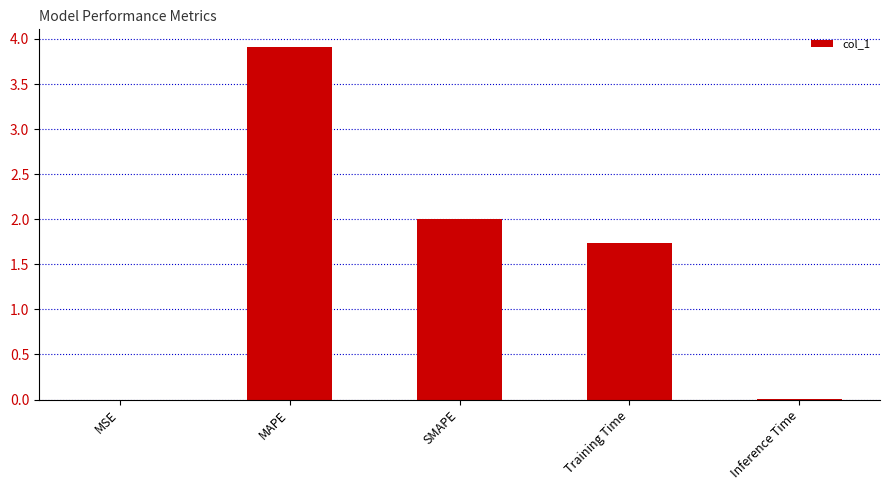

How many values exceed 1?

3